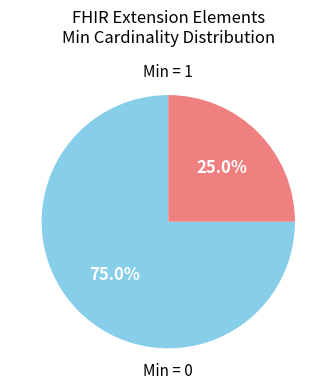

Does any single category account for the majority?

Yes